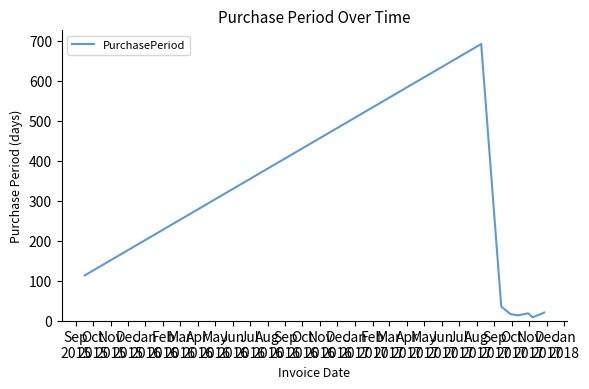

What is the maximum value shown in the chart?

692